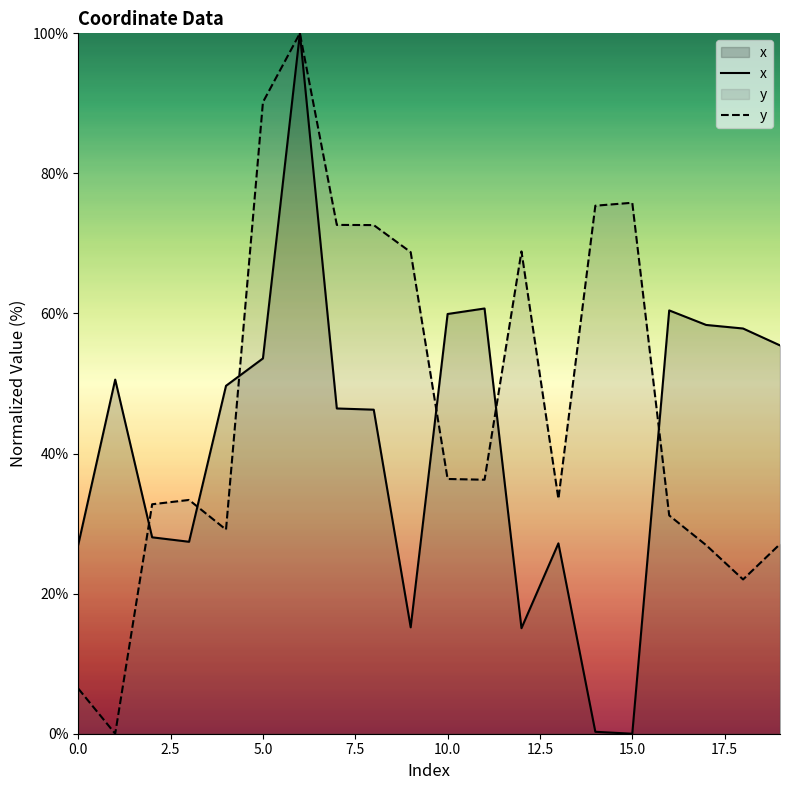

How many lines are shown in the chart?

2